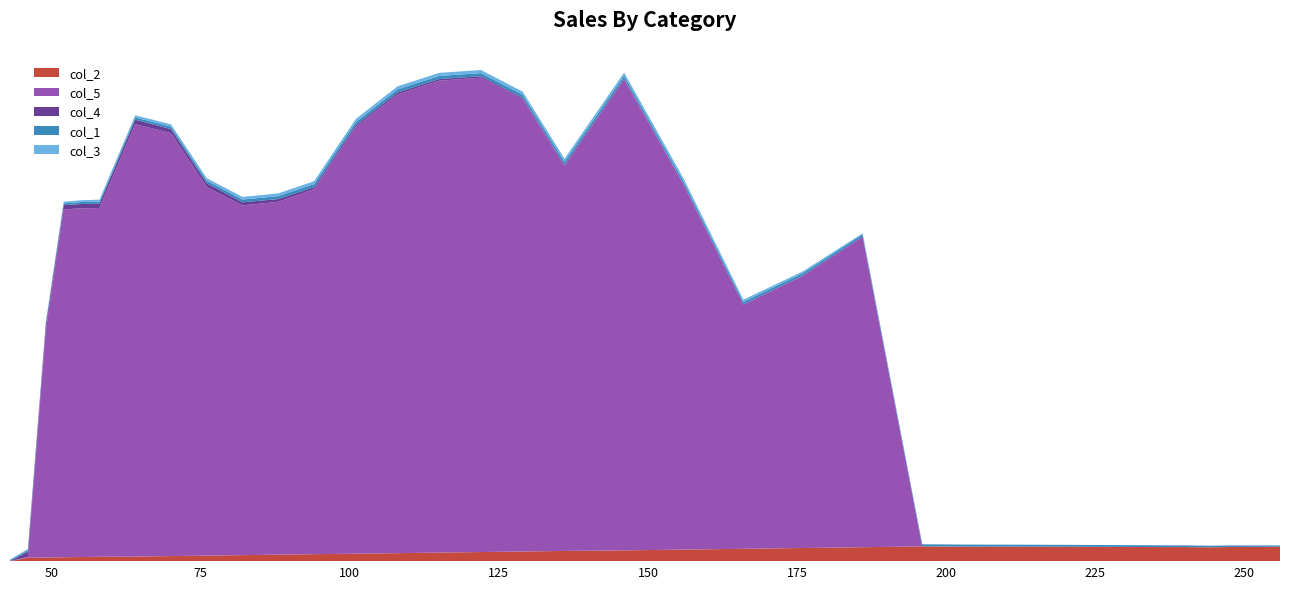

Reading left to right, extract all data points from this chart.

col_2: 43=0.0	46=43.0	49=46.0	52=49.0	55=52.0	58=55.0	64=58.0	70=64.0	76=70.0	82=76.0	88=82.0	94=88.0	101=94.0	108=101.0	115=108.0	122=115.0	129=122.0	136=129.0	146=136.0	156=146.0	166=156.0	176=166.0	186=176.0	196=186.0	204=183.0	212=183.0	220=182.0	228=180.0	236=178.0	240=178.0	244=175.0	248=179.0	252=180.0	256=182.0
col_5: 43=0.0	46=10.9	49=2869.6	52=4397.7	55=4409.1	58=4409.9	64=5466.5	70=5347.5	76=4658.9	82=4421.7	88=4461.4	94=4614.4	101=5395.5	108=5799.9	115=5966.2	122=5997.3	129=5720.7	136=4865.0	146=5951.0	156=4609.5	166=3088.5	176=3445.4	186=3927.6	196=0.0	204=0.0	212=0.0	220=0.0	228=0.0	236=0.0	240=0.0	244=0.0	248=0.0	252=0.0	256=0.0
col_4: 43=0.0	46=65.0	49=61.0	52=54.0	55=54.0	58=53.0	64=56.0	70=51.0	76=48.0	82=39.0	88=34.0	94=25.0	101=23.0	108=24.0	115=21.0	122=19.0	129=14.0	136=16.0	146=14.0	156=6.0	166=0.0	176=0.0	186=0.0	196=0.0	204=0.0	212=0.0	220=0.0	228=0.0	236=0.0	240=0.0	244=0.0	248=0.0	252=0.0	256=0.0
col_1: 43=17.0	46=19.0	49=21.0	52=23.0	55=25.0	58=27.0	64=29.0	70=31.0	76=33.0	82=35.0	88=37.0	94=39.0	101=39.0	108=39.0	115=39.0	122=39.0	129=39.0	136=39.0	146=37.0	156=35.0	166=33.0	176=31.0	186=29.0	196=27.0	204=26.0	212=25.0	220=24.0	228=23.0	236=22.0	240=21.0	244=20.0	248=19.0	252=18.0	256=17.0
col_3: 43=0.0	46=17.0	49=19.0	52=21.0	55=23.0	58=25.0	64=27.0	70=29.0	76=31.0	82=33.0	88=35.0	94=37.0	101=39.0	108=39.0	115=39.0	122=39.0	129=39.0	136=39.0	146=39.0	156=37.0	166=28.0	176=22.0	186=12.0	196=1.0	204=0.0	212=0.0	220=0.0	228=0.0	236=0.0	240=0.0	244=0.0	248=0.0	252=0.0	256=0.0